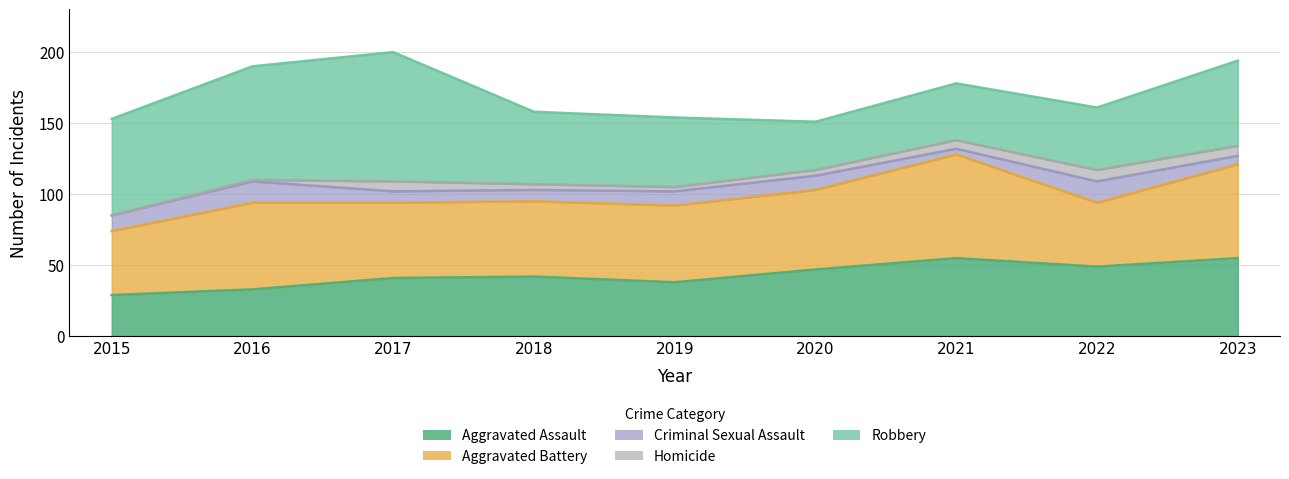

True or false: Criminal Sexual Assault and Aggravated Assault intersect in this chart.

False